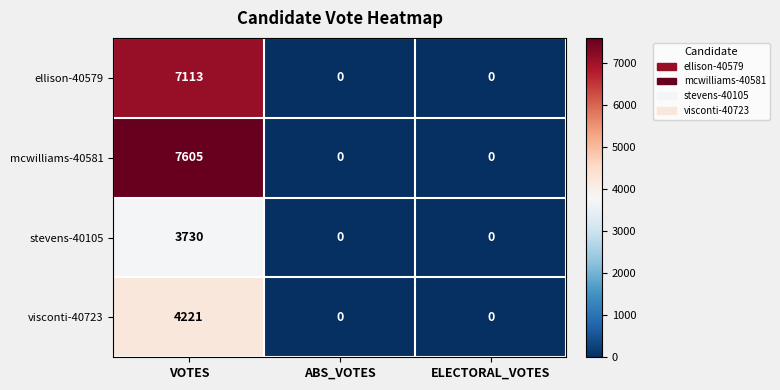

Which series has the widest spread of values?

mcwilliams-40581